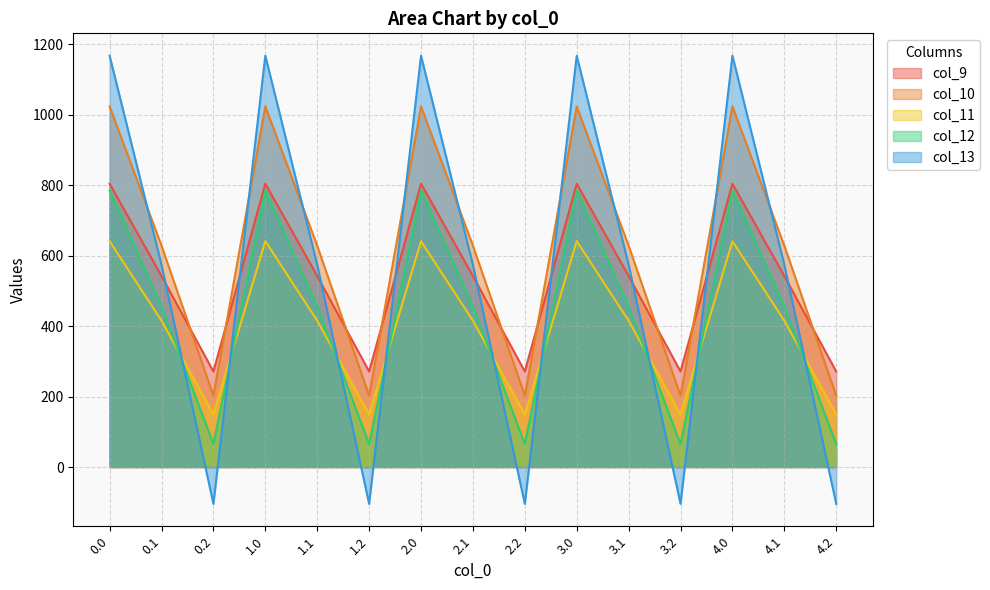

Where is the first local minimum for col_11?

0.2